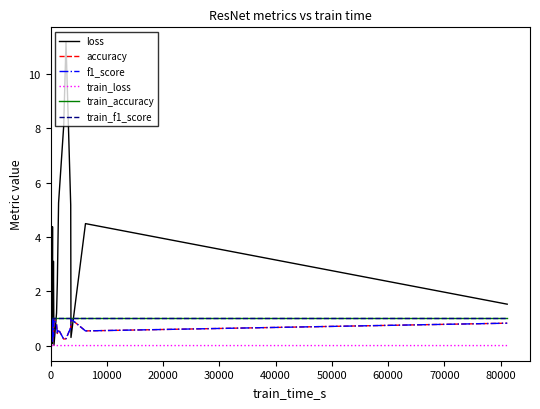

Rank the series at 21 from lowest to highest value.

train_loss, f1_score, accuracy, train_accuracy, train_f1_score, loss